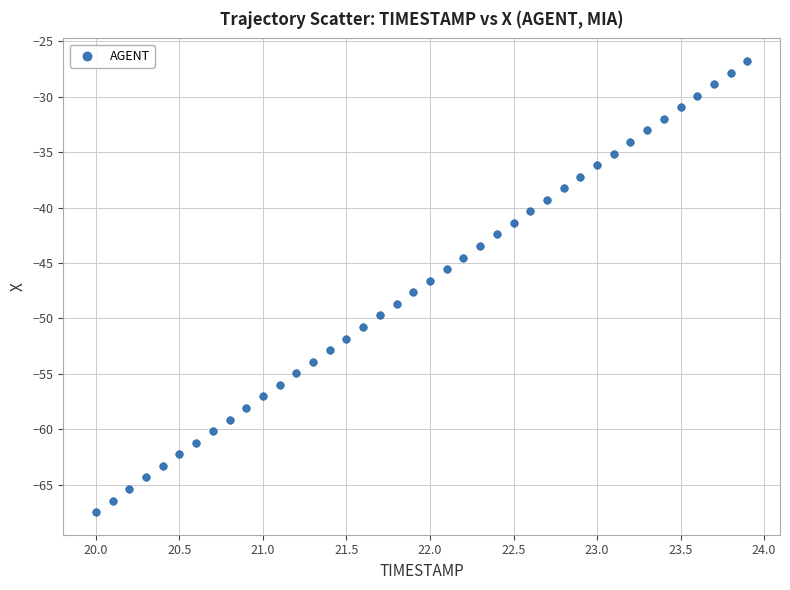

What is the range of Y values (max minus min)?

40.7